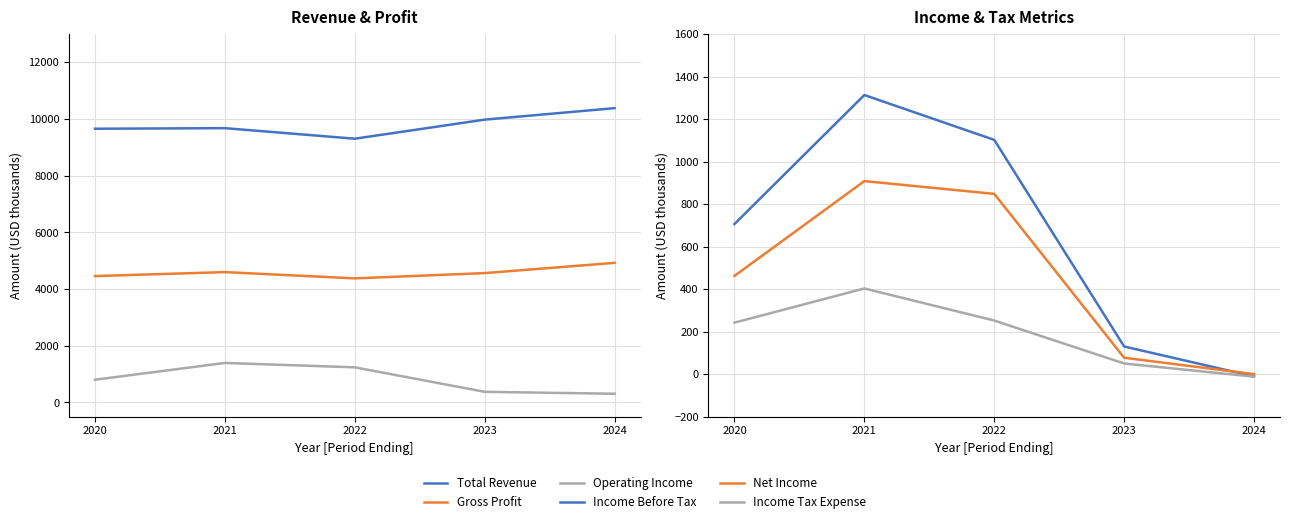

At which category is the sum across all series the highest?

2021